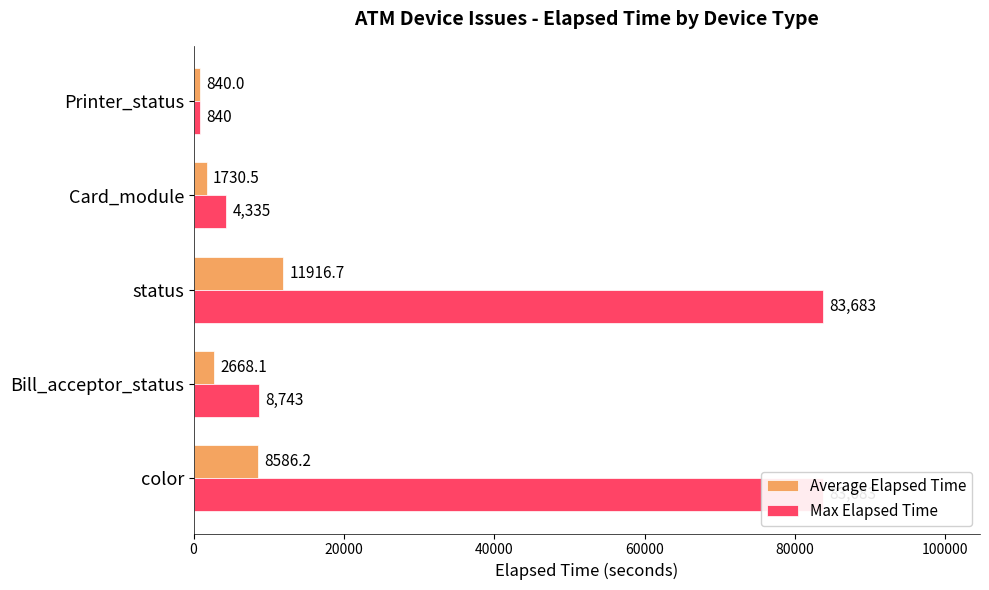

What is the value of the Max Elapsed Time bar at the 5th from the left?

840.0